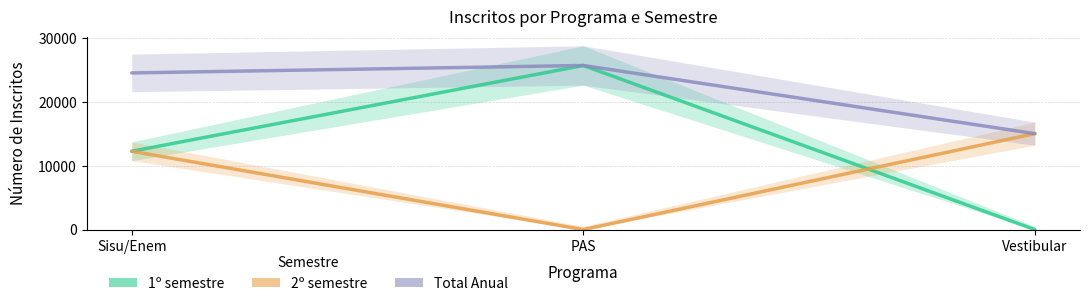

What is the total value across all series at Vestibular?

30056